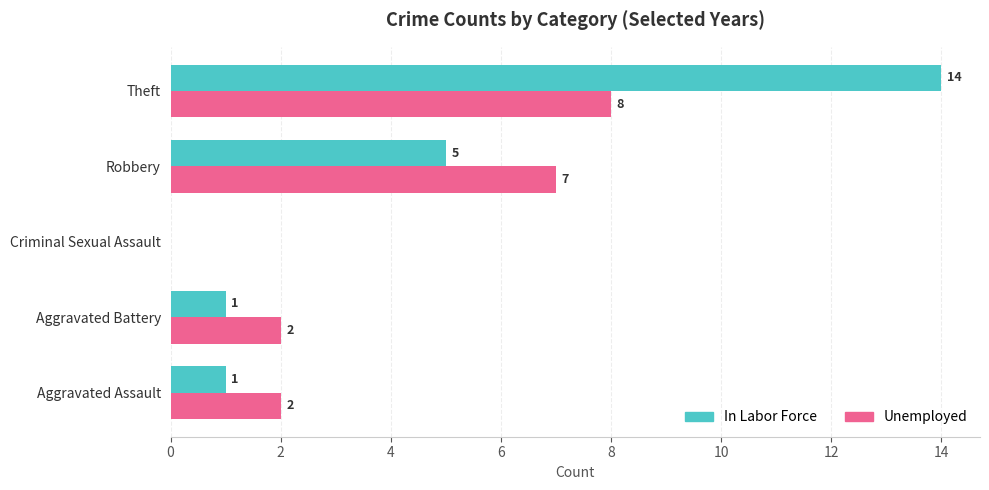

What is the sum of the Unemployed values at Robbery and Aggravated Battery?

9